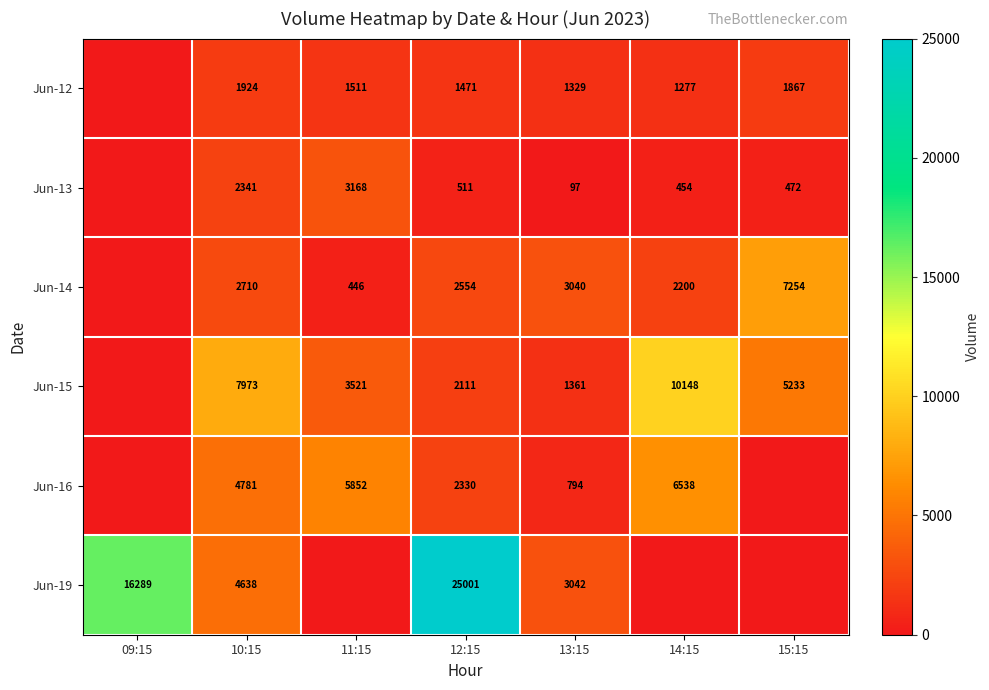

The Jun-15 series shows 7918 at 15:15. True or false?

False